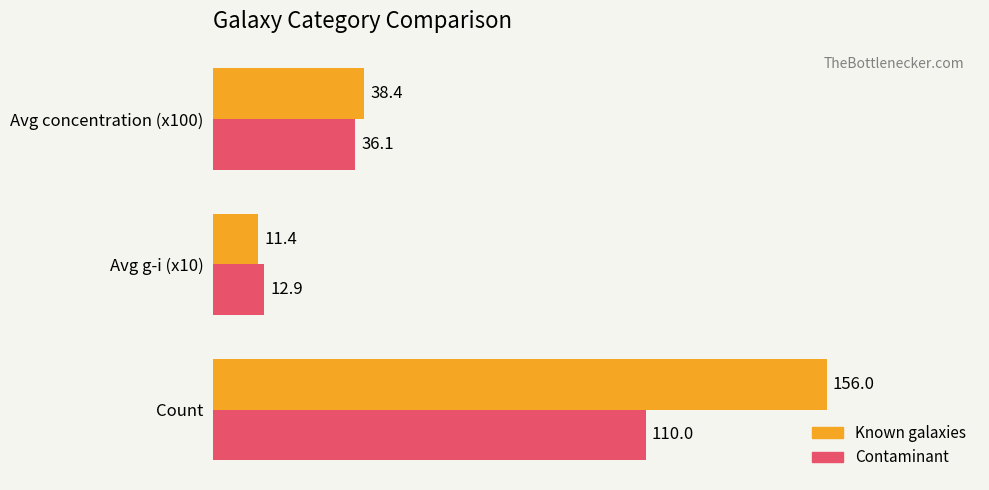

List the series in order of their peak value, lowest first.

Contaminant, Known galaxies